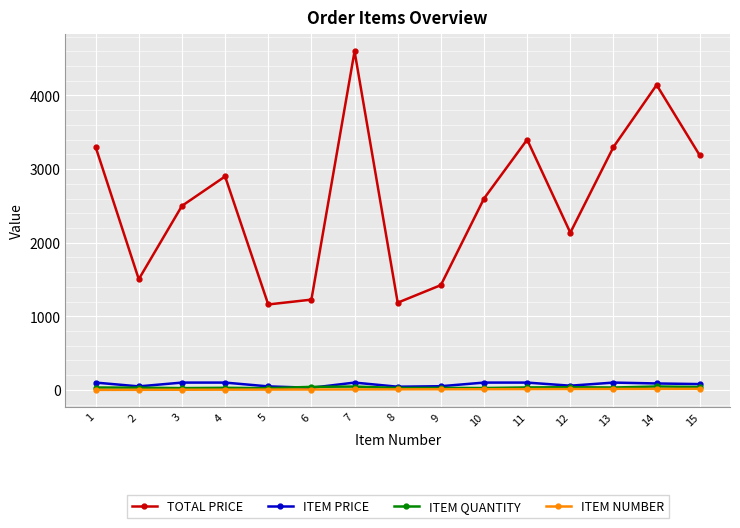

What is the difference between the ITEM QUANTITY values at 12 and 5?

13.0